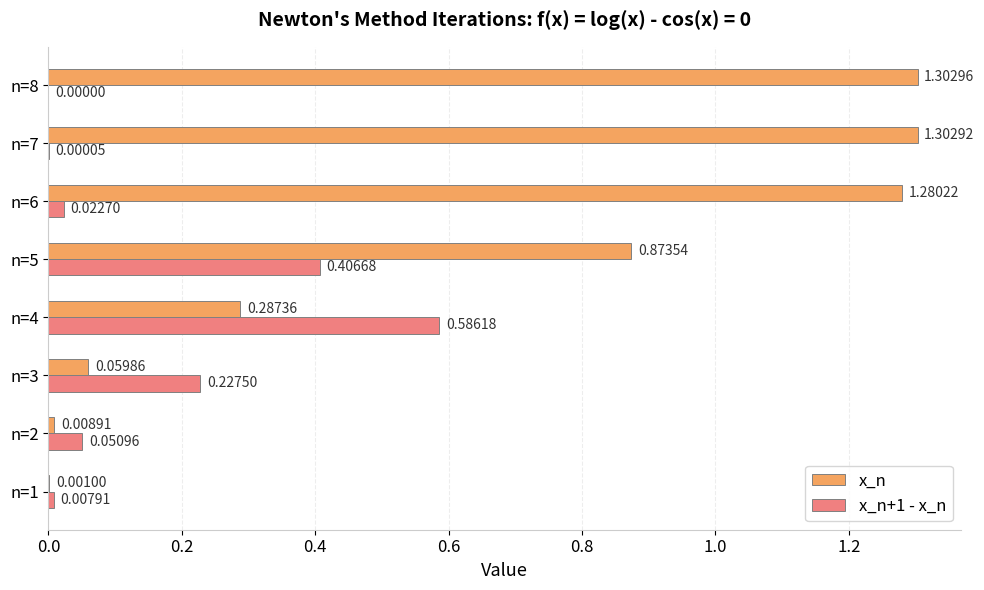

Between n=1 and n=8, which series saw the biggest shift?

x_n